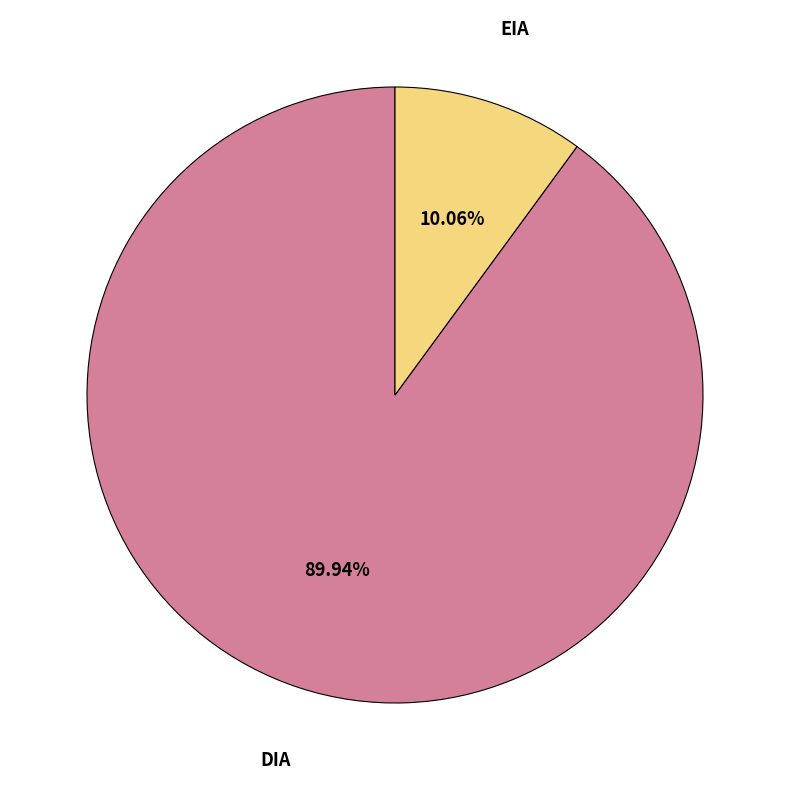

Approximately how many times larger is the value at EIA compared to DIA?

0.1